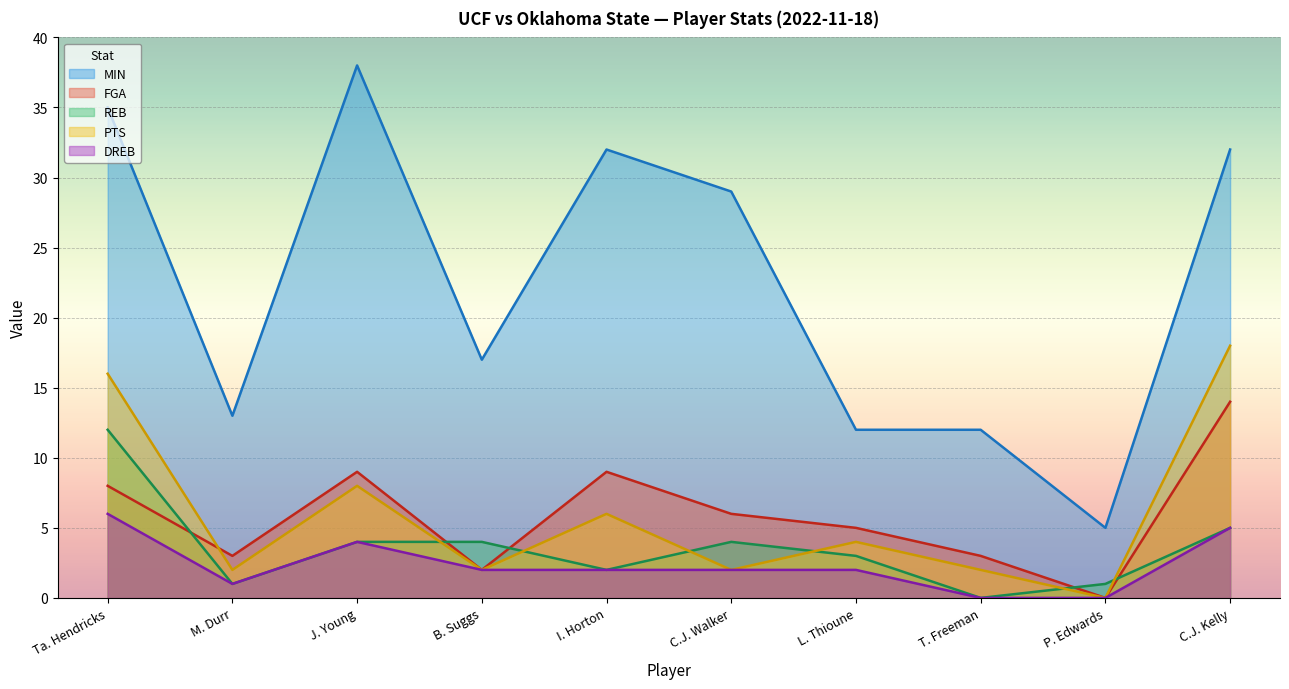

At B. Suggs, list the series in order from smallest to largest.

FGA, PTS, DREB, REB, MIN